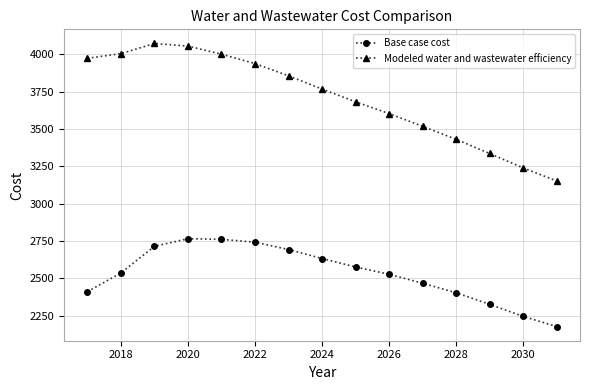

What is the difference between the second highest and second lowest values in the Base case cost series?

515.3